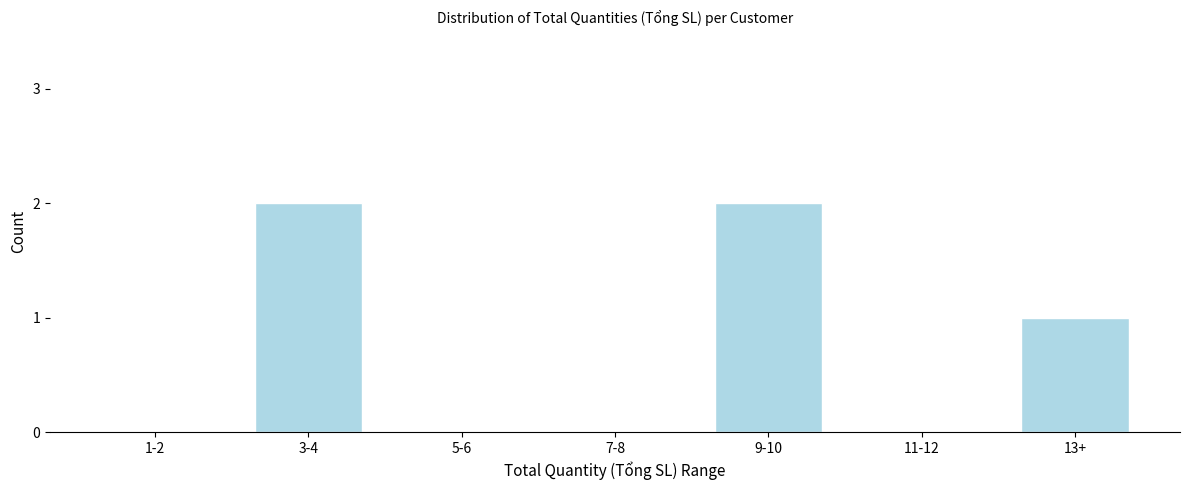

Reading left to right, what are all the values shown in this chart?

1-2=0	3-4=2	5-6=0	7-8=0	9-10=2	11-12=0	13+=1